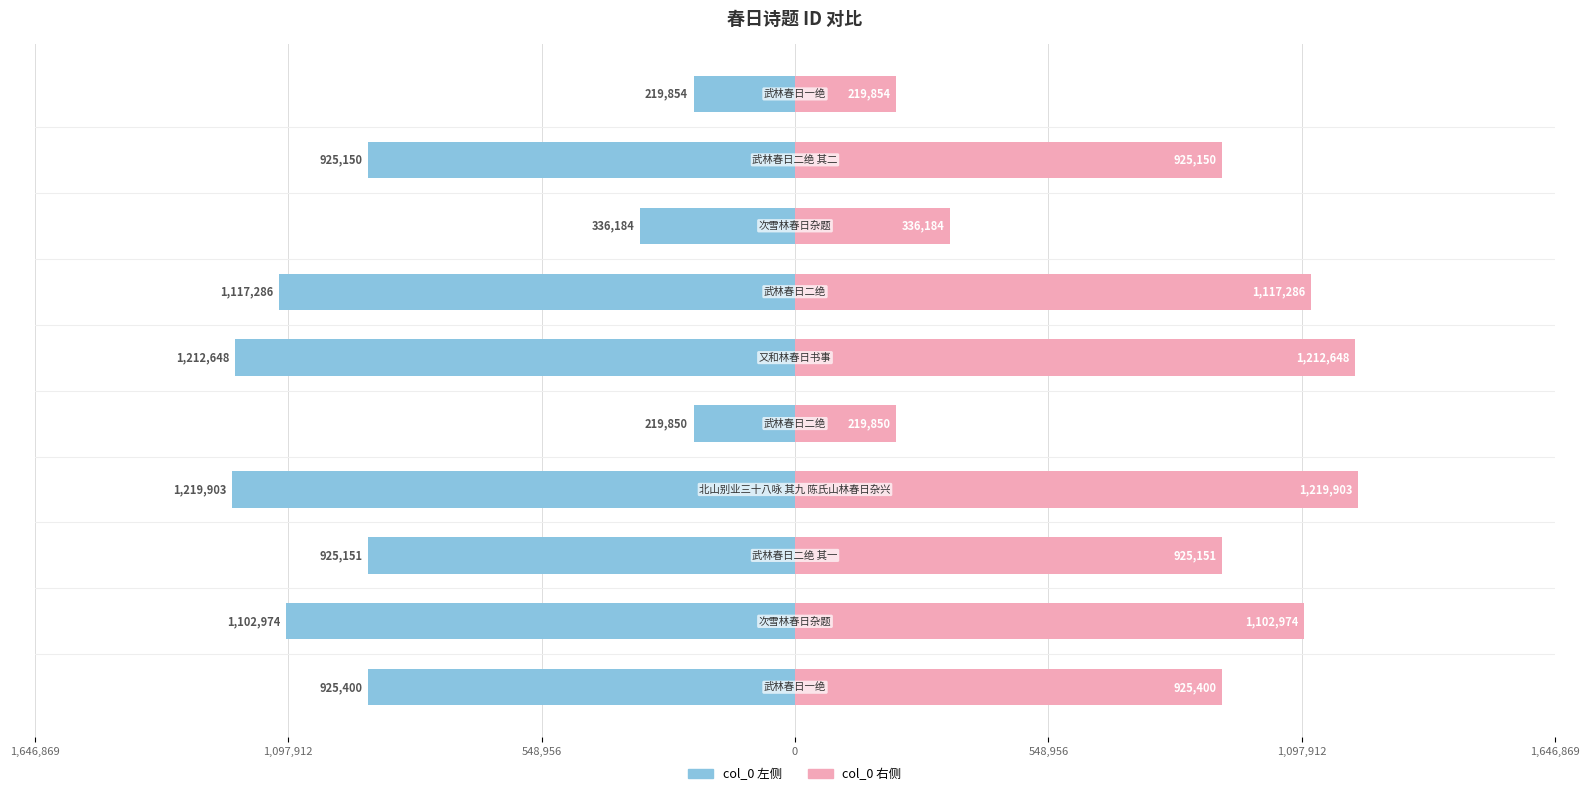

How many distinct data groups are displayed?

2